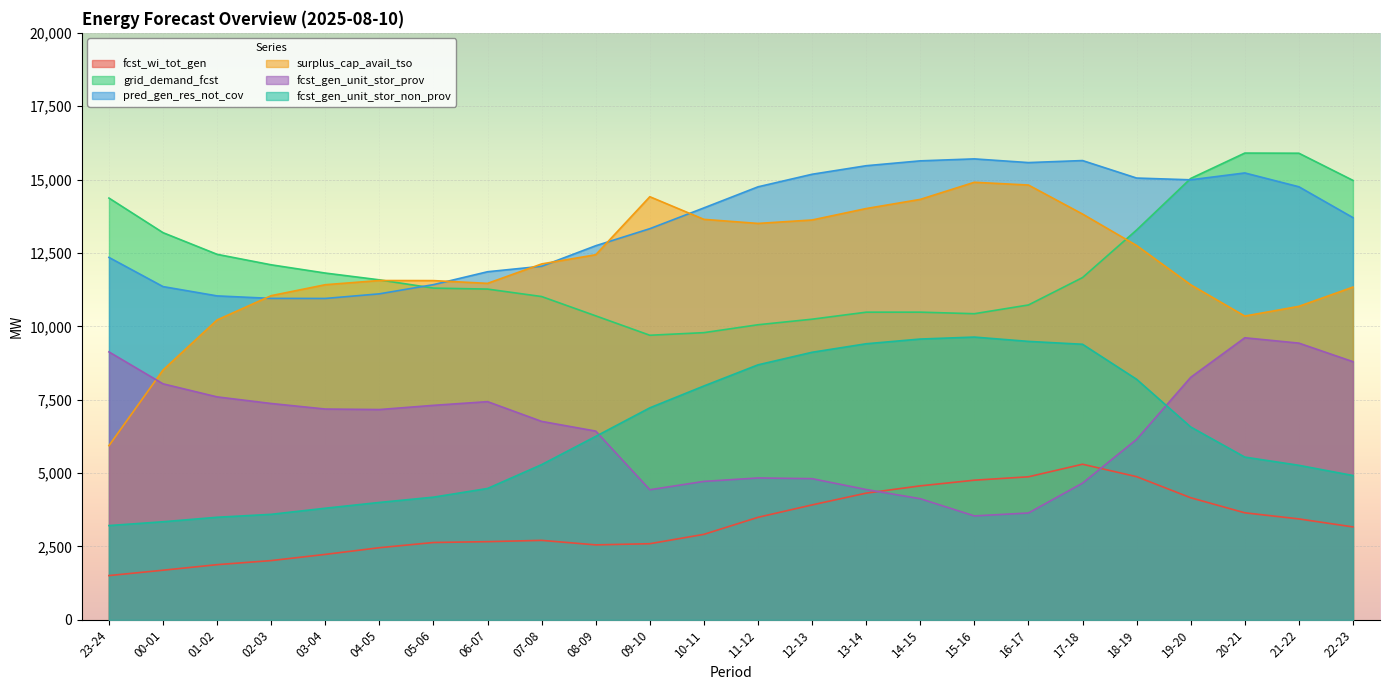

How many lines are shown in the chart?

6